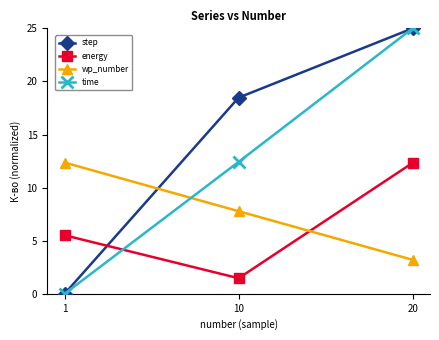

At which label does energy reach its minimum?

10